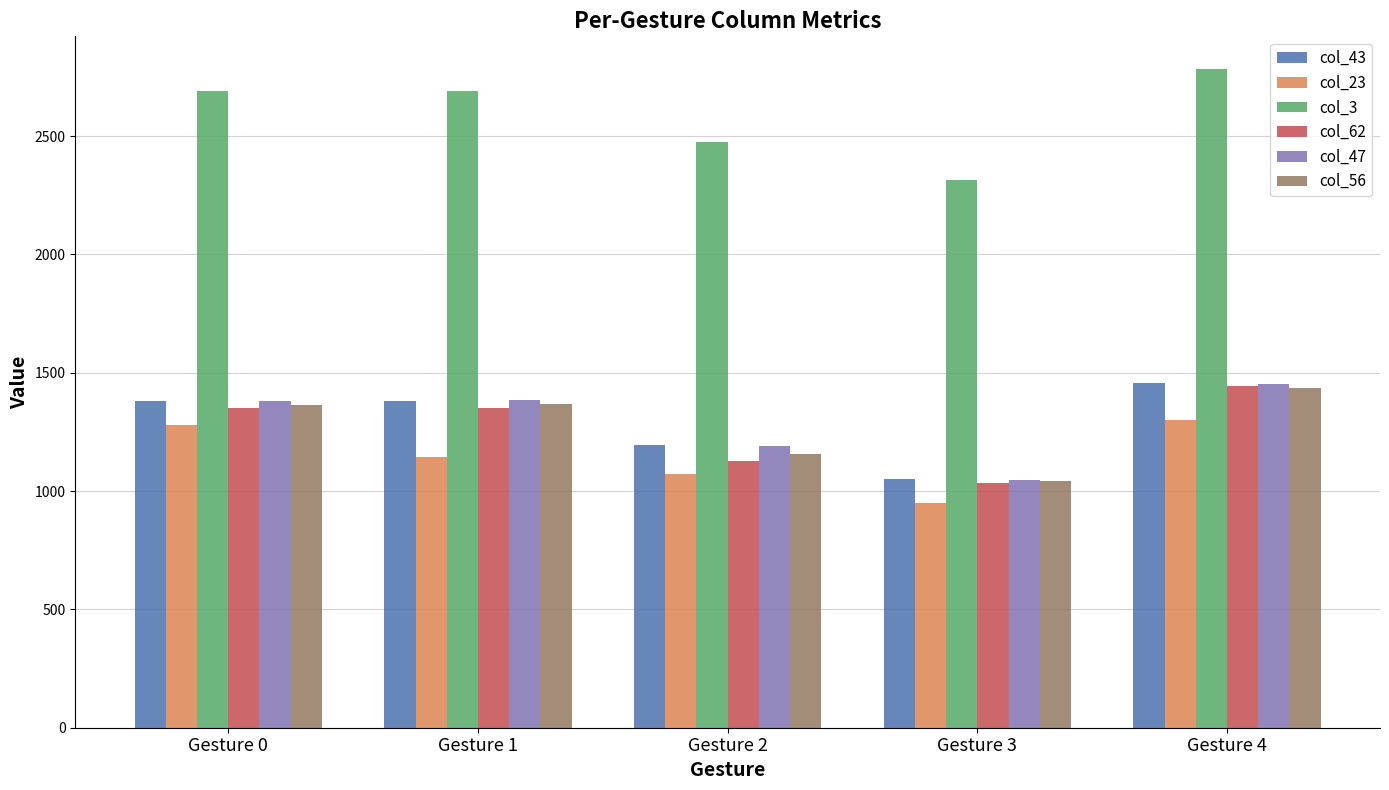

The value of col_3 at Gesture 4 is 2782.2. True or false?

True